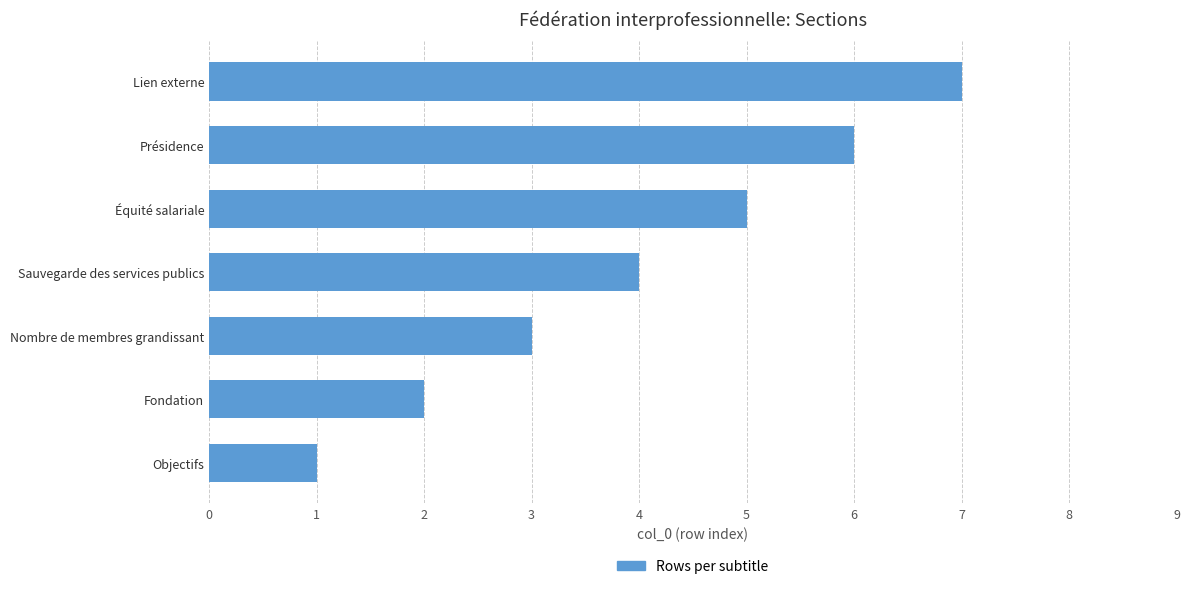

True or false: the data shows 4 at Sauvegarde des services publics.

True